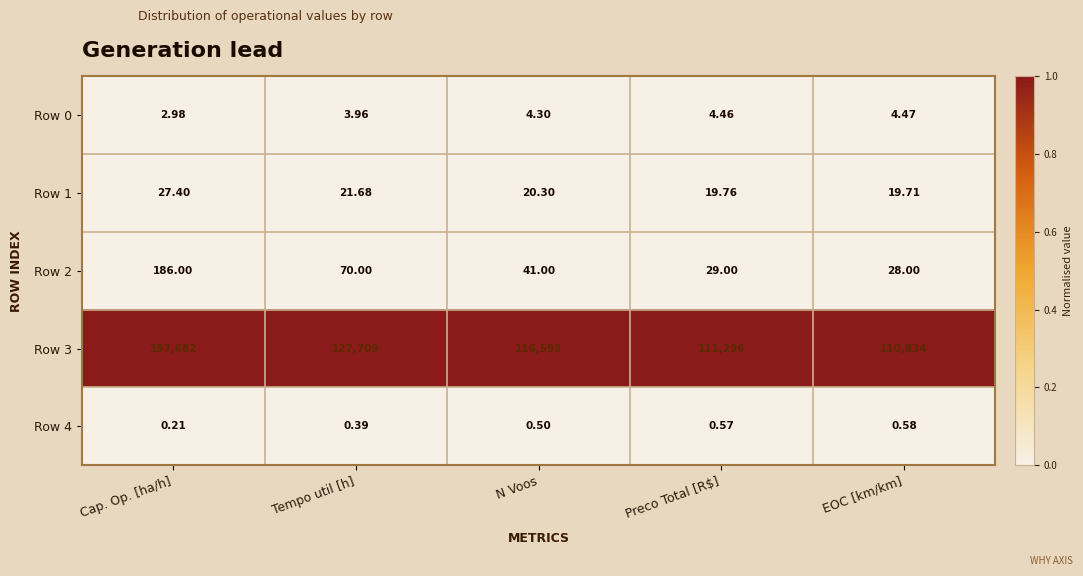

At which label is Row 1 closest to 23?

Tempo util [h]